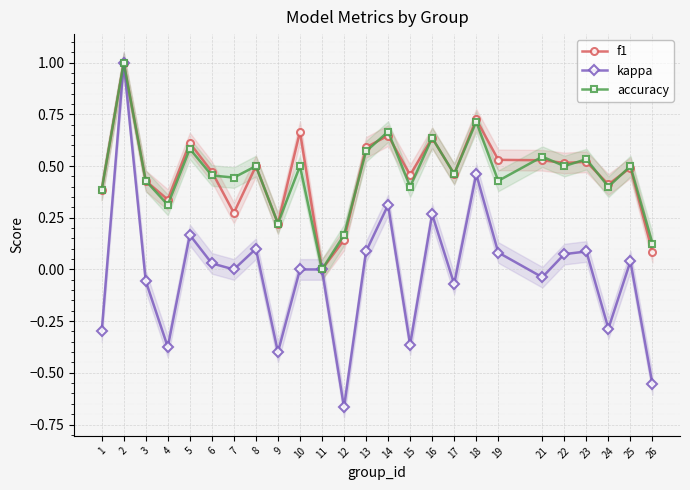

What is the difference between the maximum and minimum values in the kappa series?

1.7